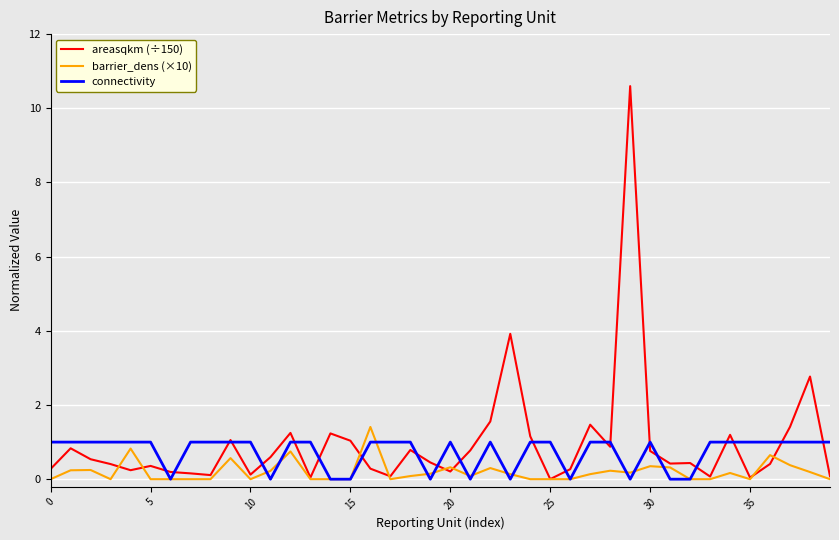

Which series has the widest spread of values?

areasqkm (÷150)